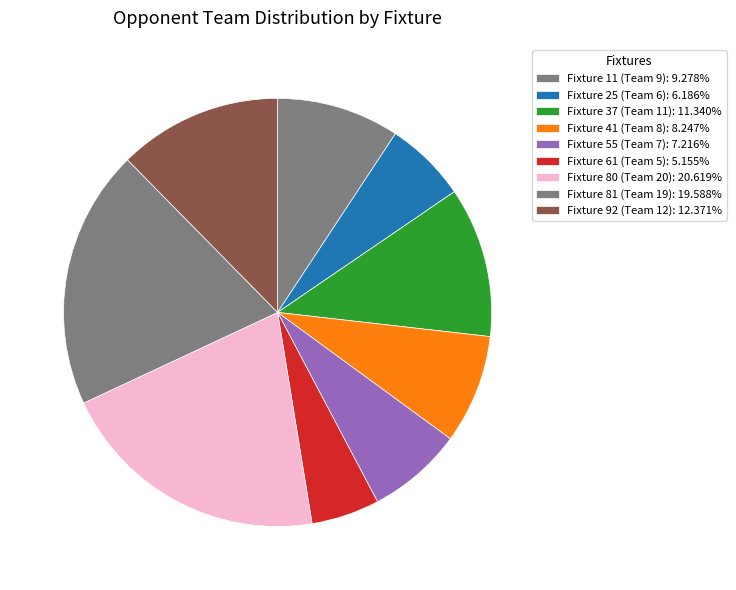

Rank the categories by value from lowest to highest.

Fixture 61 (Team 5), Fixture 25 (Team 6), Fixture 55 (Team 7), Fixture 41 (Team 8), Fixture 11 (Team 9), Fixture 37 (Team 11), Fixture 92 (Team 12), Fixture 81 (Team 19), Fixture 80 (Team 20)